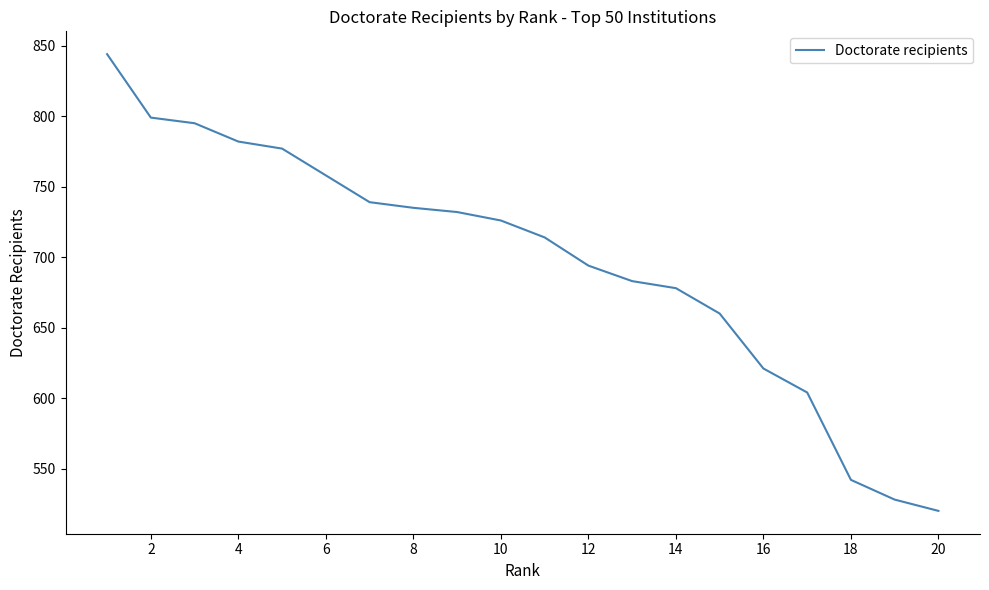

What is the maximum value shown in the chart?

844